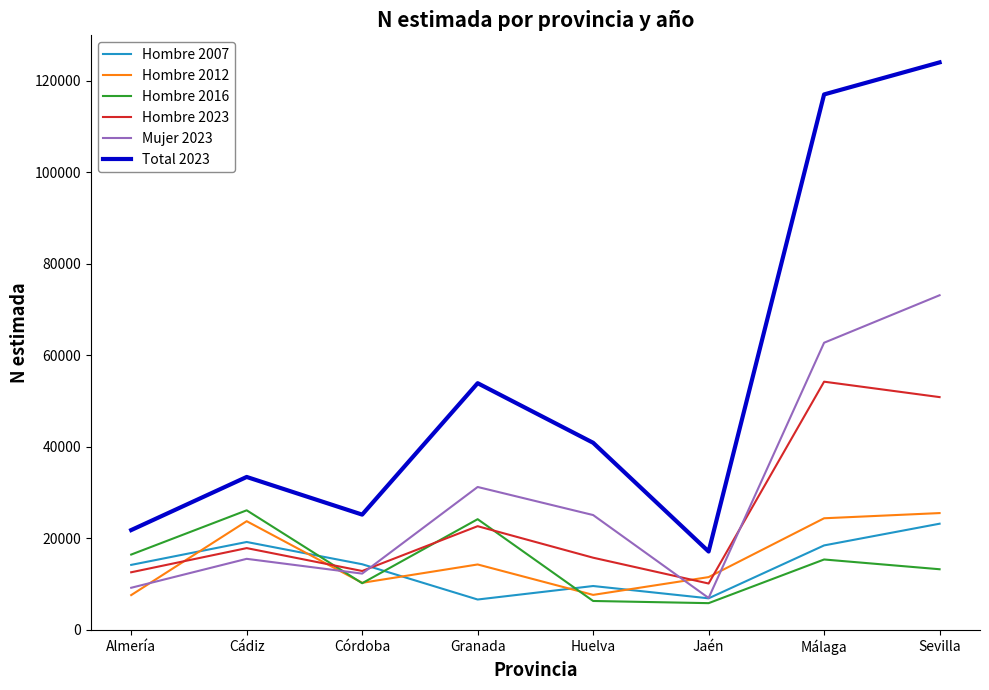

True or false: Hombre 2016 has more than 2 points higher than both neighbors.

True